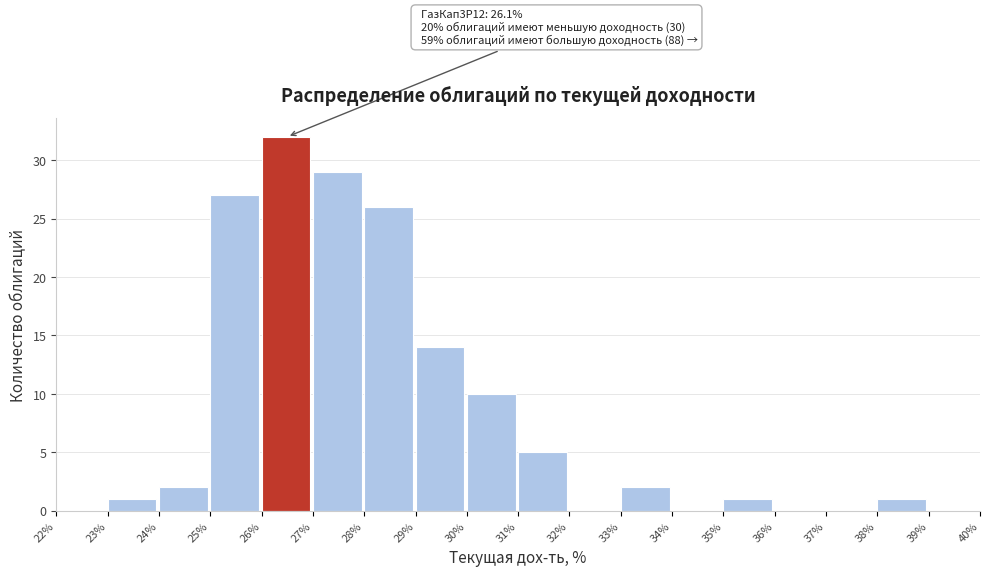

Which range on the x-axis has the tallest bar?

26% to 27%